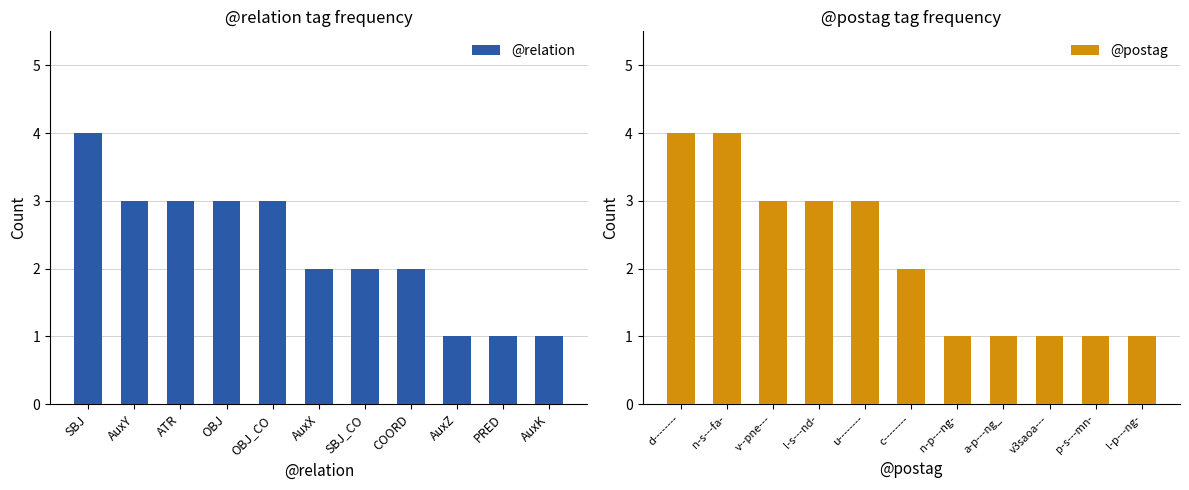

Where does the @postag series first go above 2?

d--------